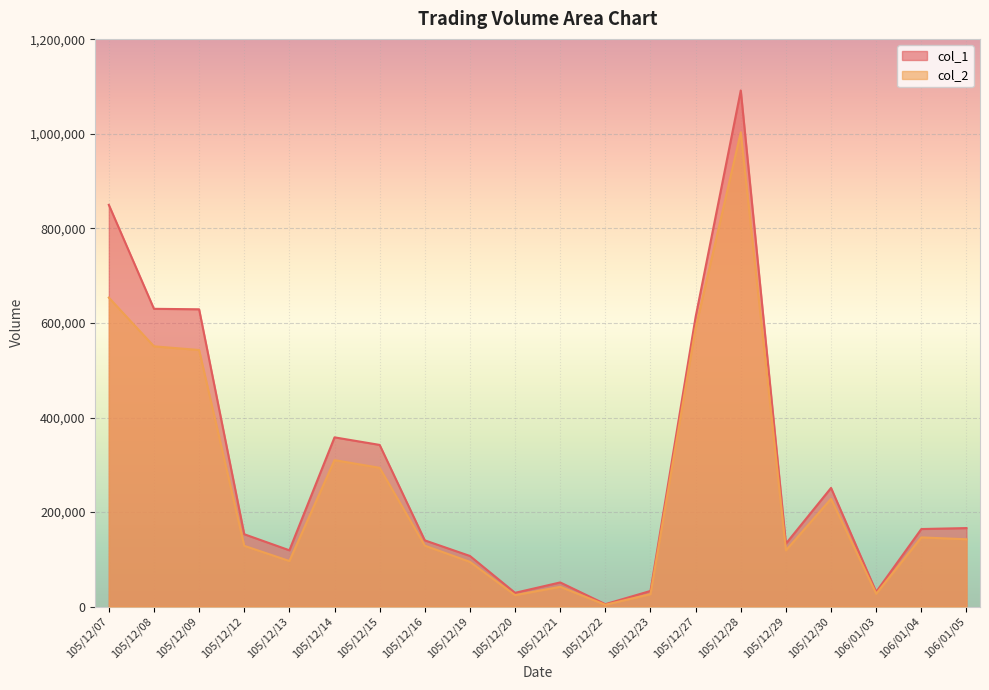

What is the value of the col_1 point at the 20th from the left?

166000